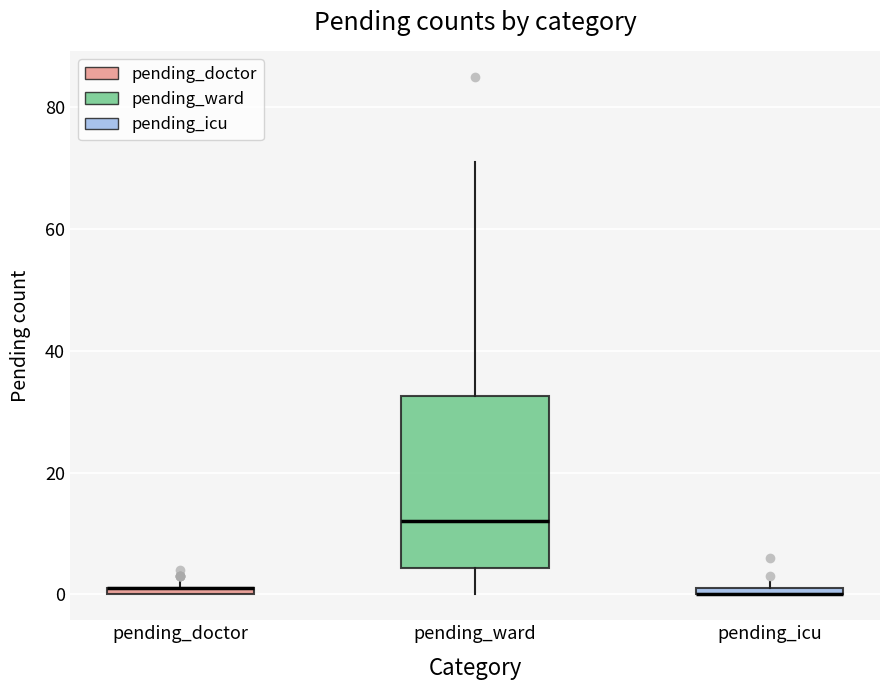

Which box is the tallest, from its lower edge to its upper edge?

pending_ward